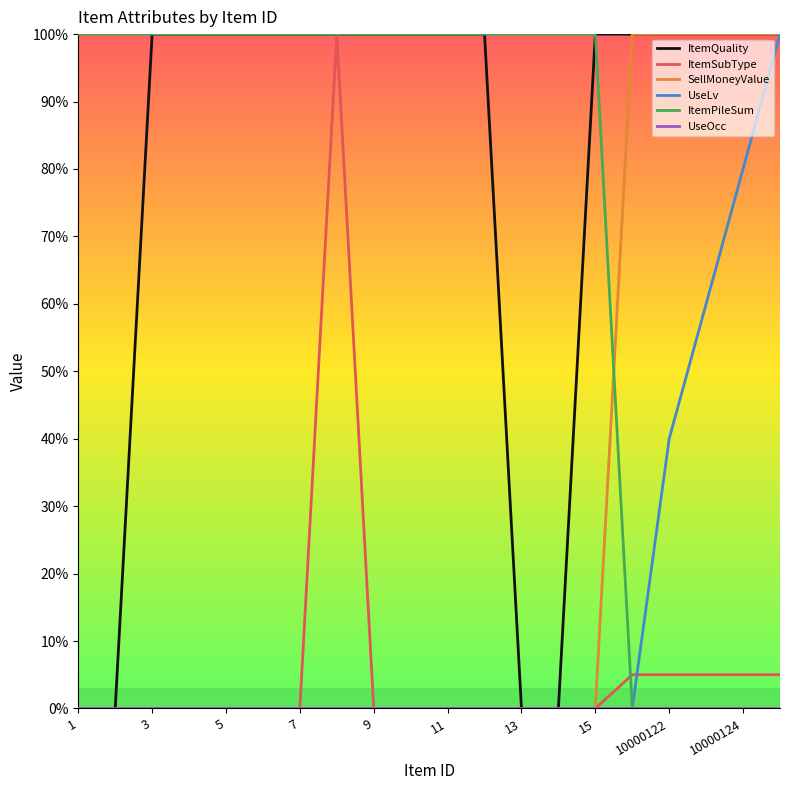

What is the highest value of the ItemSubType series?

100